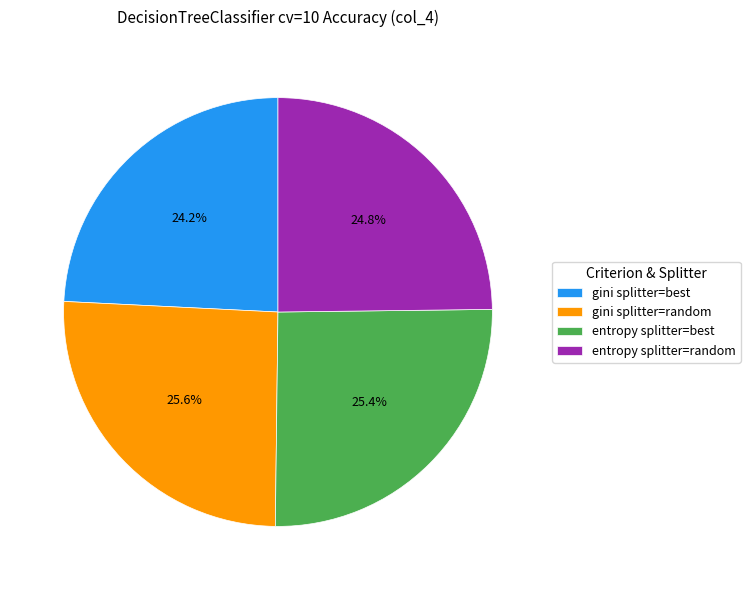

How many segments does this pie chart have?

4